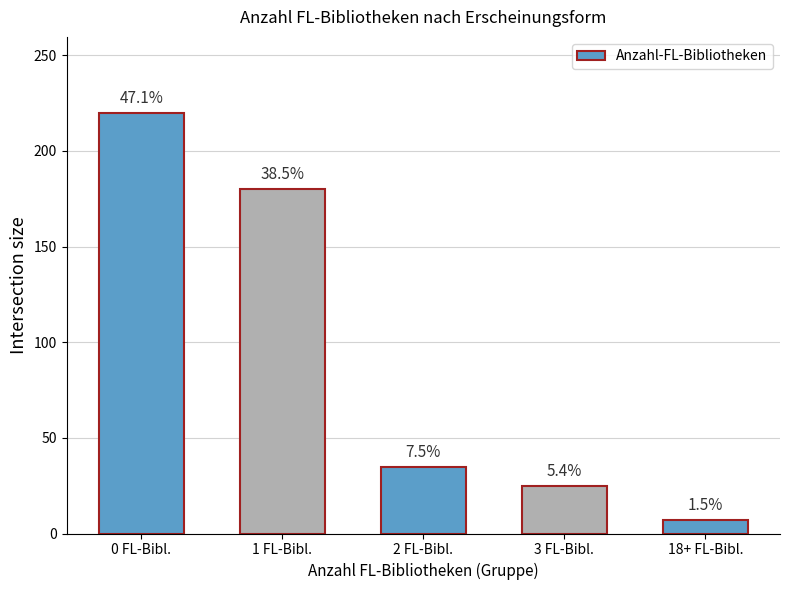

What is the average value?

93